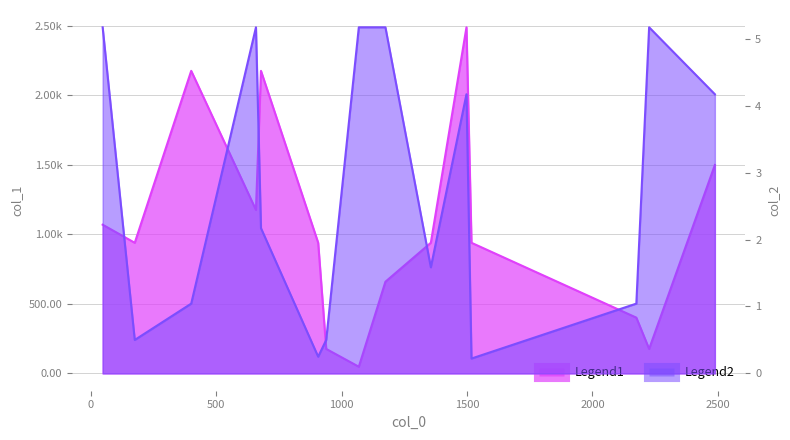

What is the value of the col_1 point at the 1st from the left?

1069.0